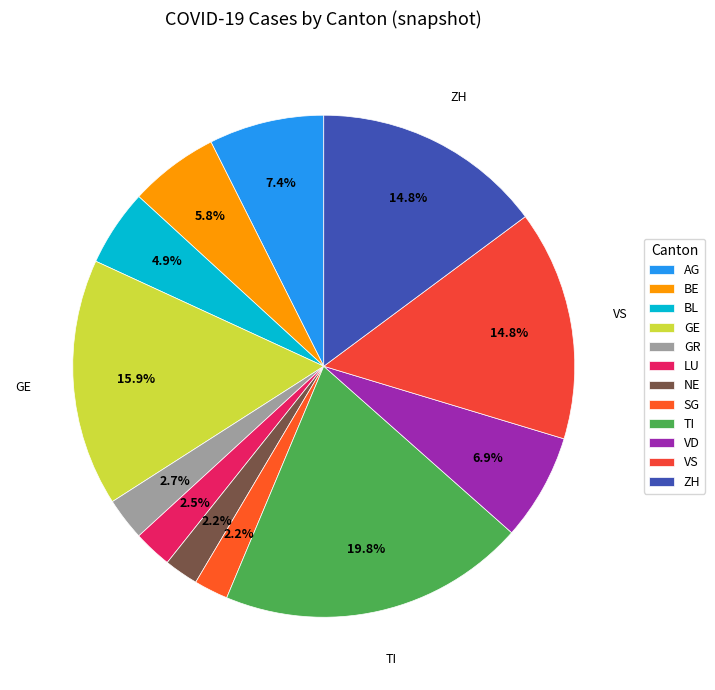

To the nearest percent, what is the average slice percentage?

8%